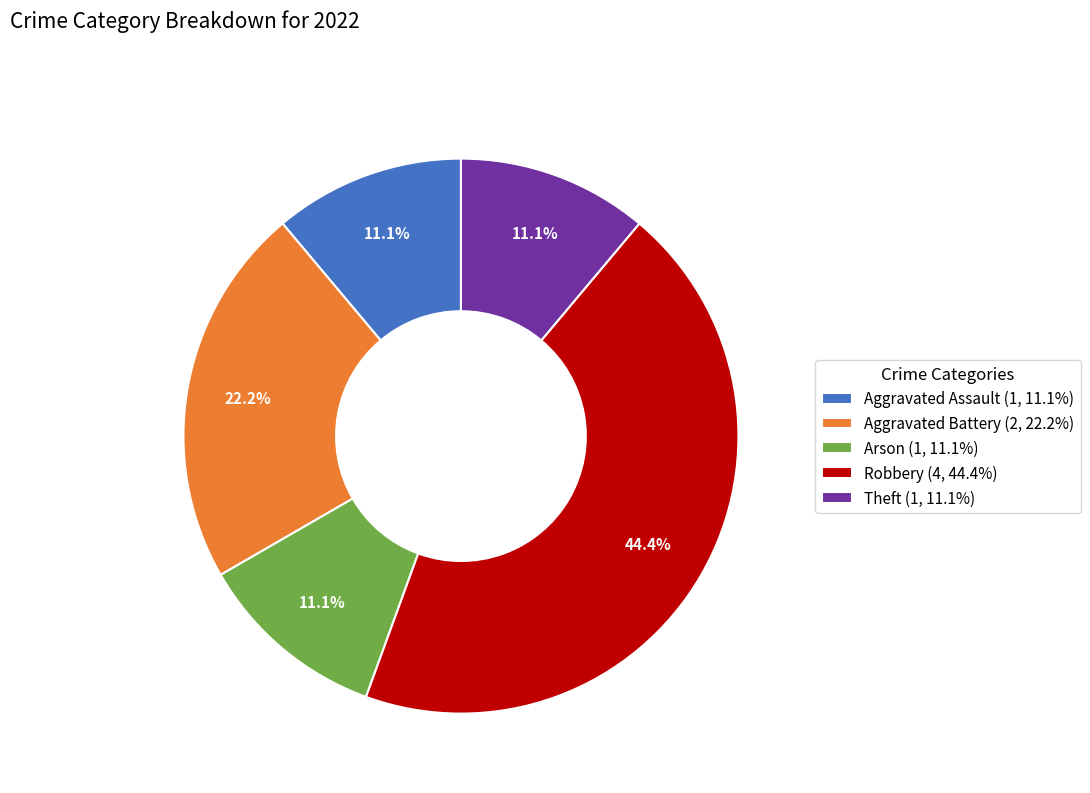

Is Aggravated Assault the majority of the pie?

No